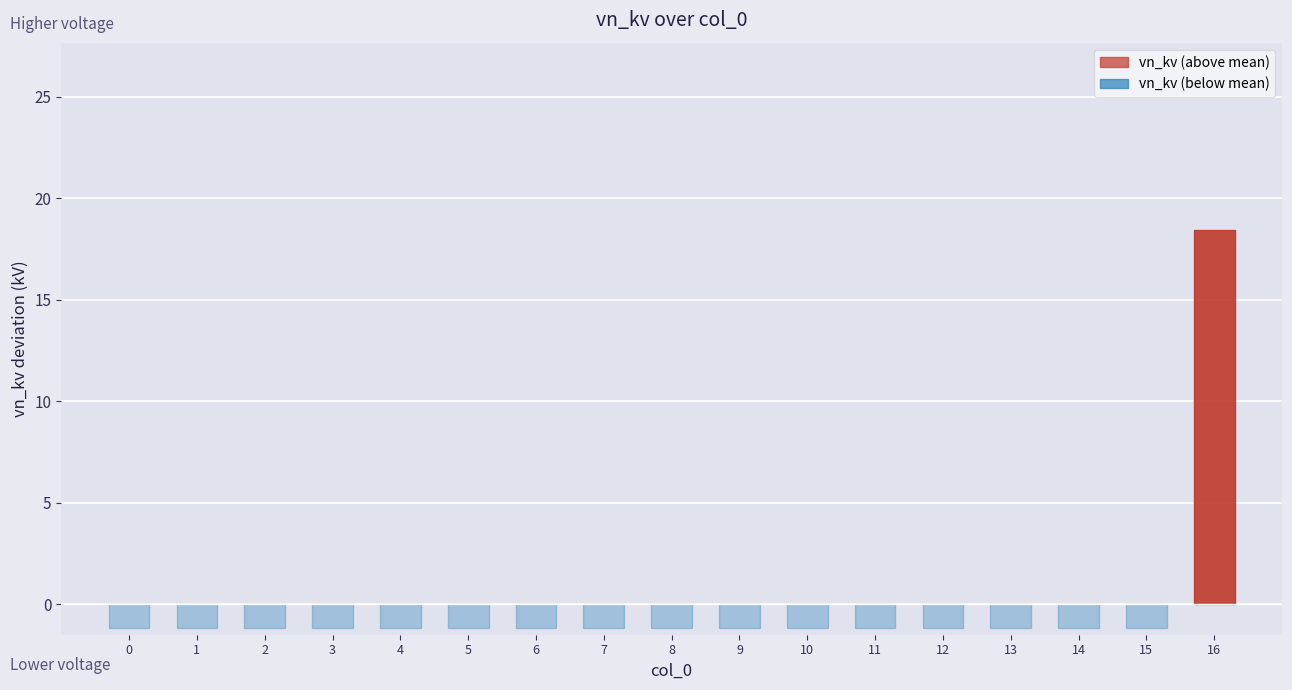

List the labels in order of value, smallest first.

0, 1, 2, 3, 4, 5, 6, 7, 8, 9, 10, 11, 12, 13, 14, 15, 16